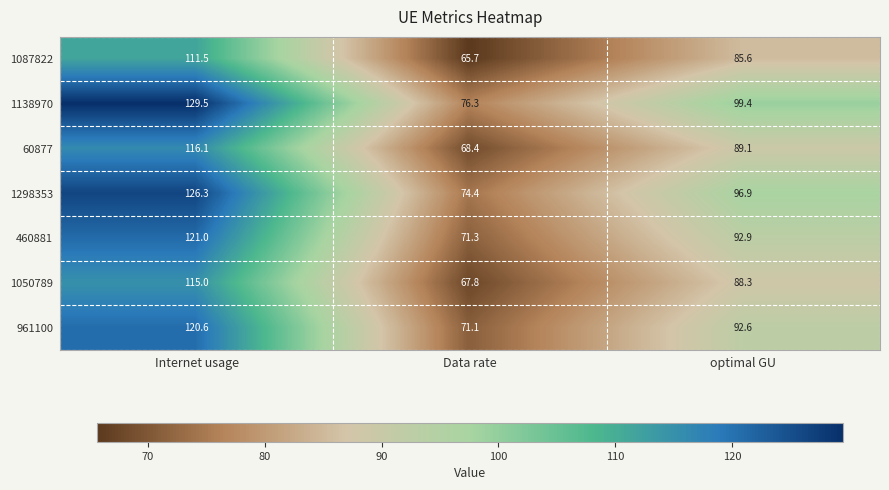

Which series has the largest range (max minus min)?

1138970